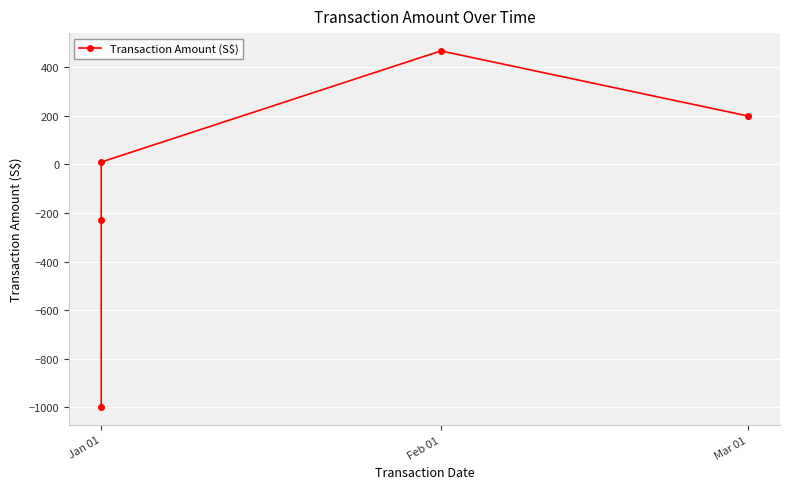

At which label does the data first exceed 10?

Feb 01